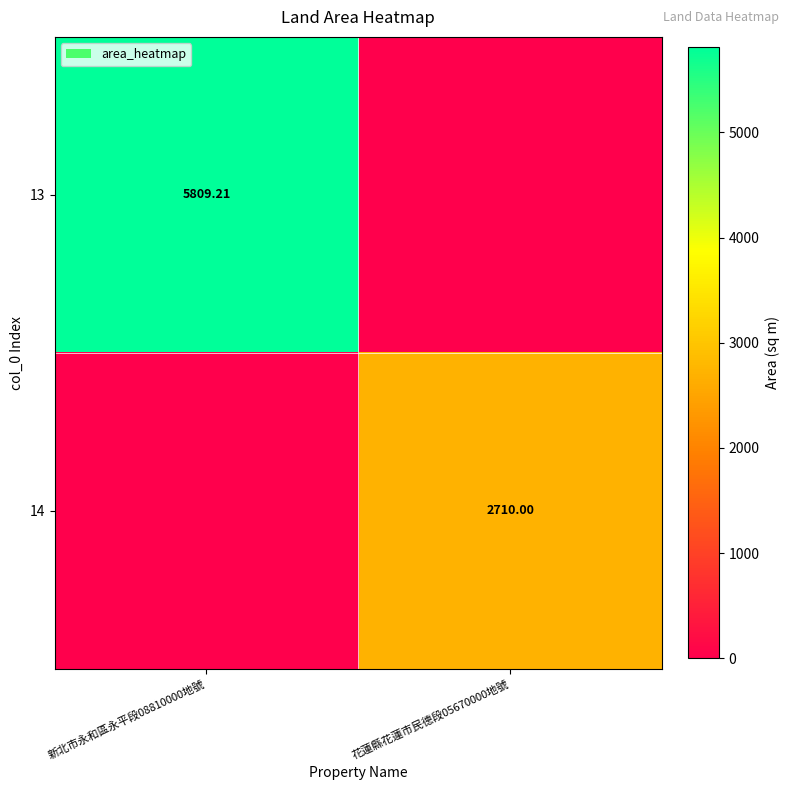

The value of 14 at 花蓮縣花蓮市民德段05670000地號 is 2710.0. True or false?

True